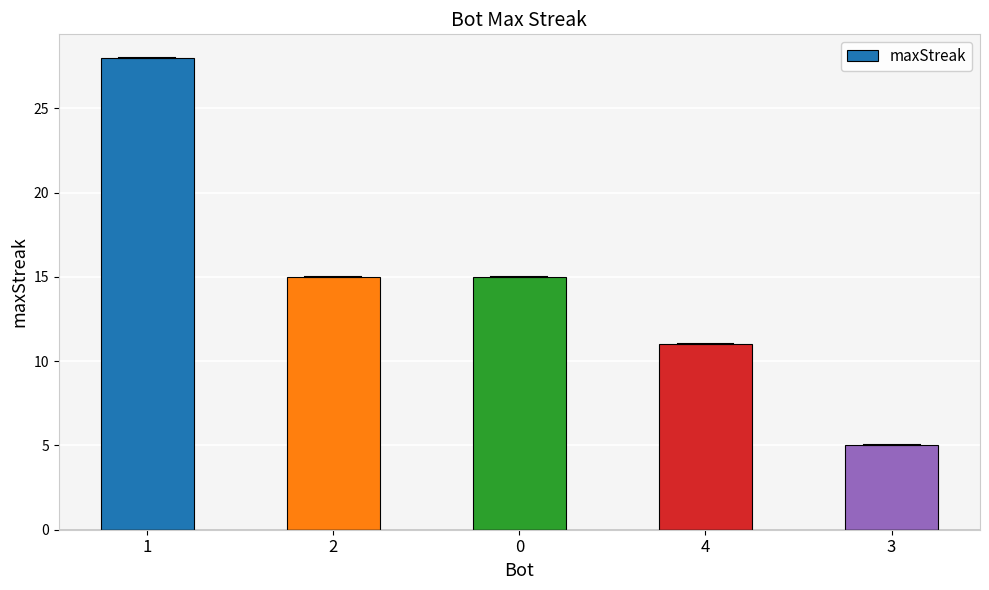

What is the difference between the maximum and minimum values?

23